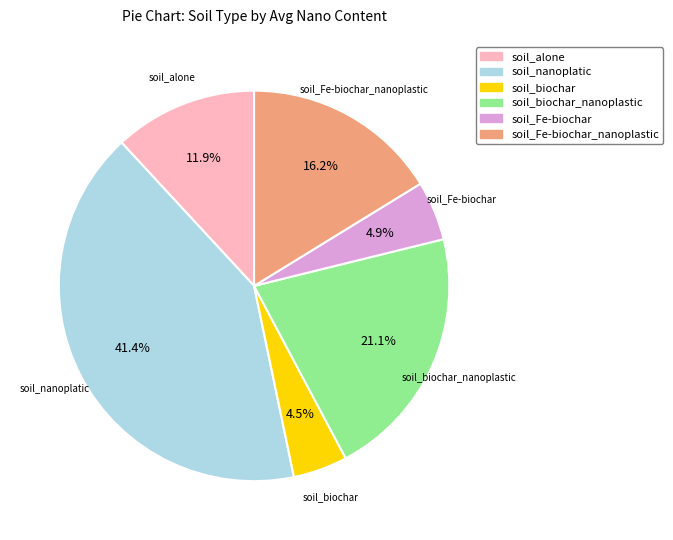

What portion of the pie excludes soil_biochar_nanoplastic?

78.9%